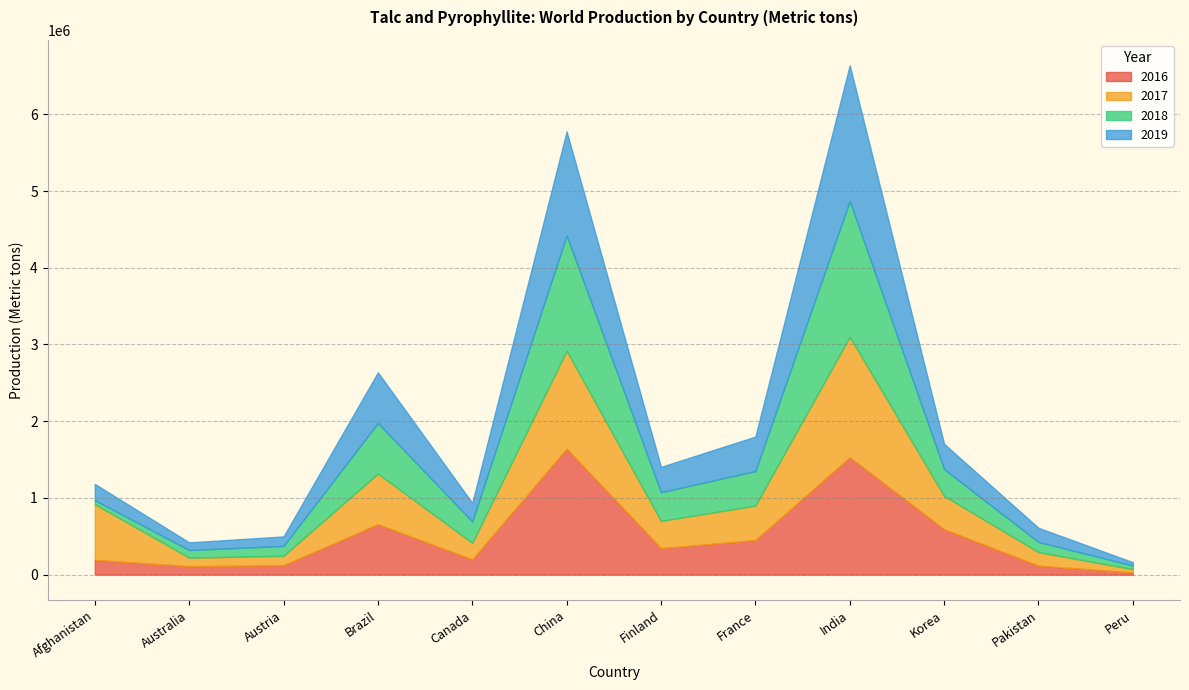

True or false: 2018 has a value of 47309 at Peru.

True